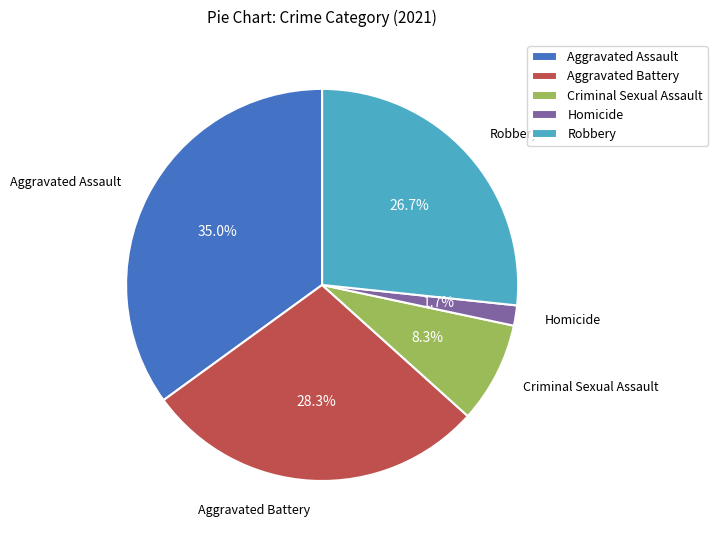

Approximately how many times larger is the value at Aggravated Assault compared to Criminal Sexual Assault?

4.2